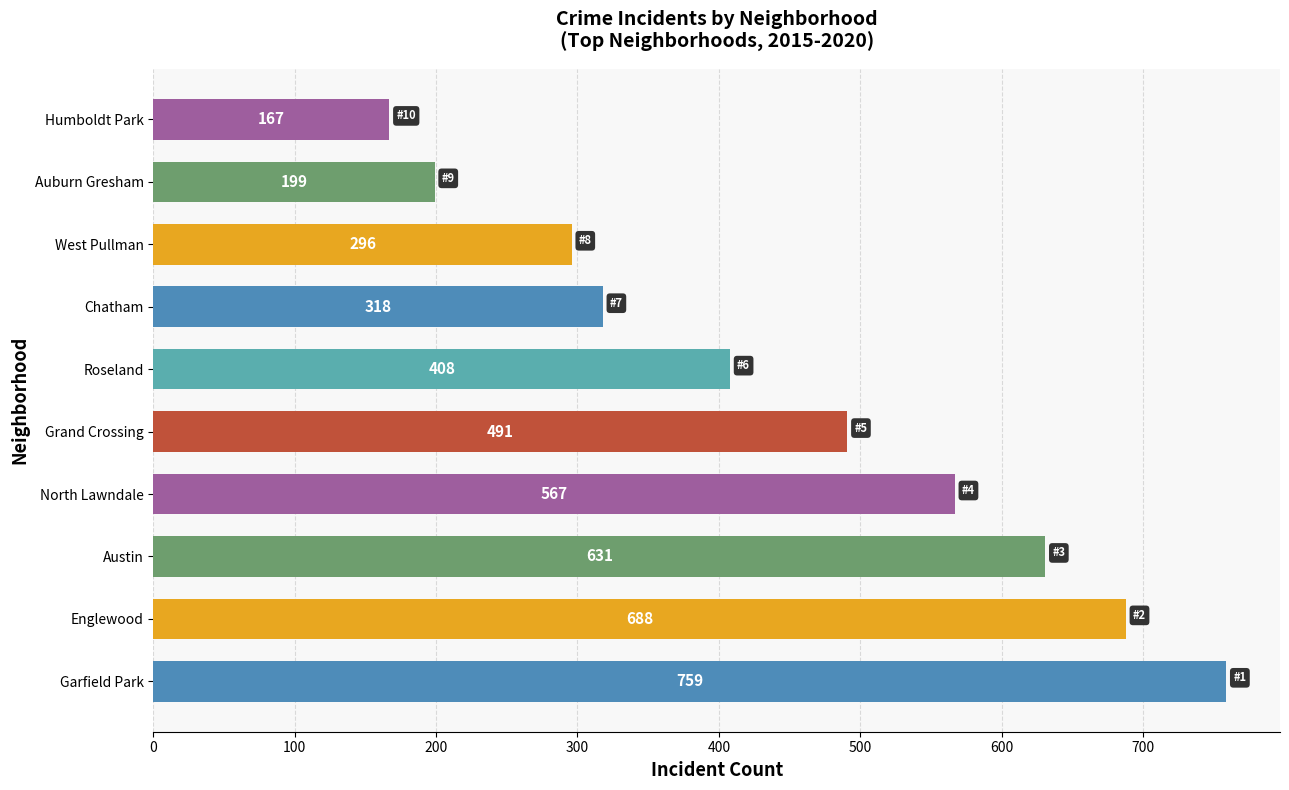

List the labels in order of value, smallest first.

Humboldt Park, Auburn Gresham, West Pullman, Chatham, Roseland, Grand Crossing, North Lawndale, Austin, Englewood, Garfield Park